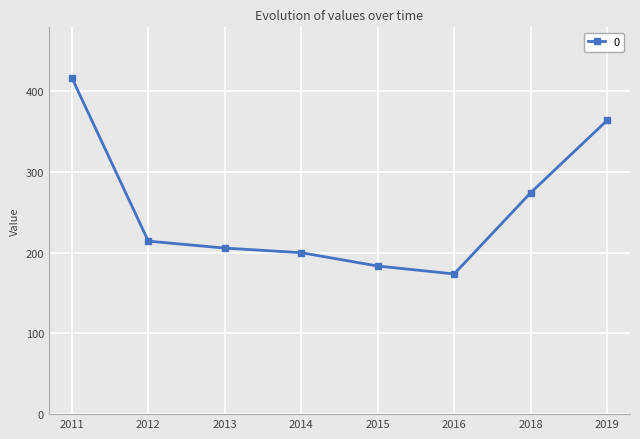

How many points are lower than both their immediate neighbors (excluding endpoints)?

1